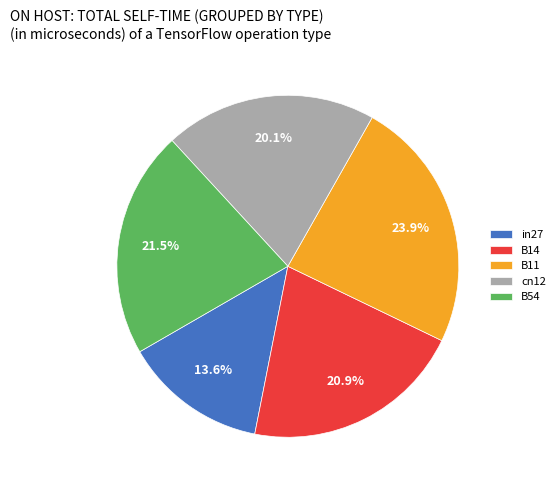

What percentage is the cn12 slice, to the nearest percent?

20%